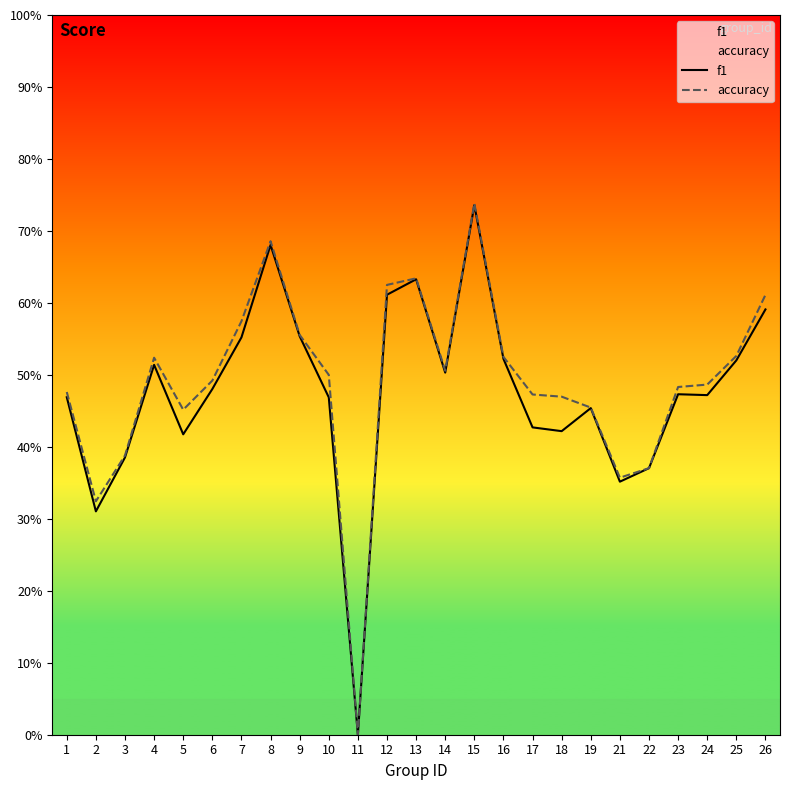

Count the f1 values in the range 0 to 1.

25